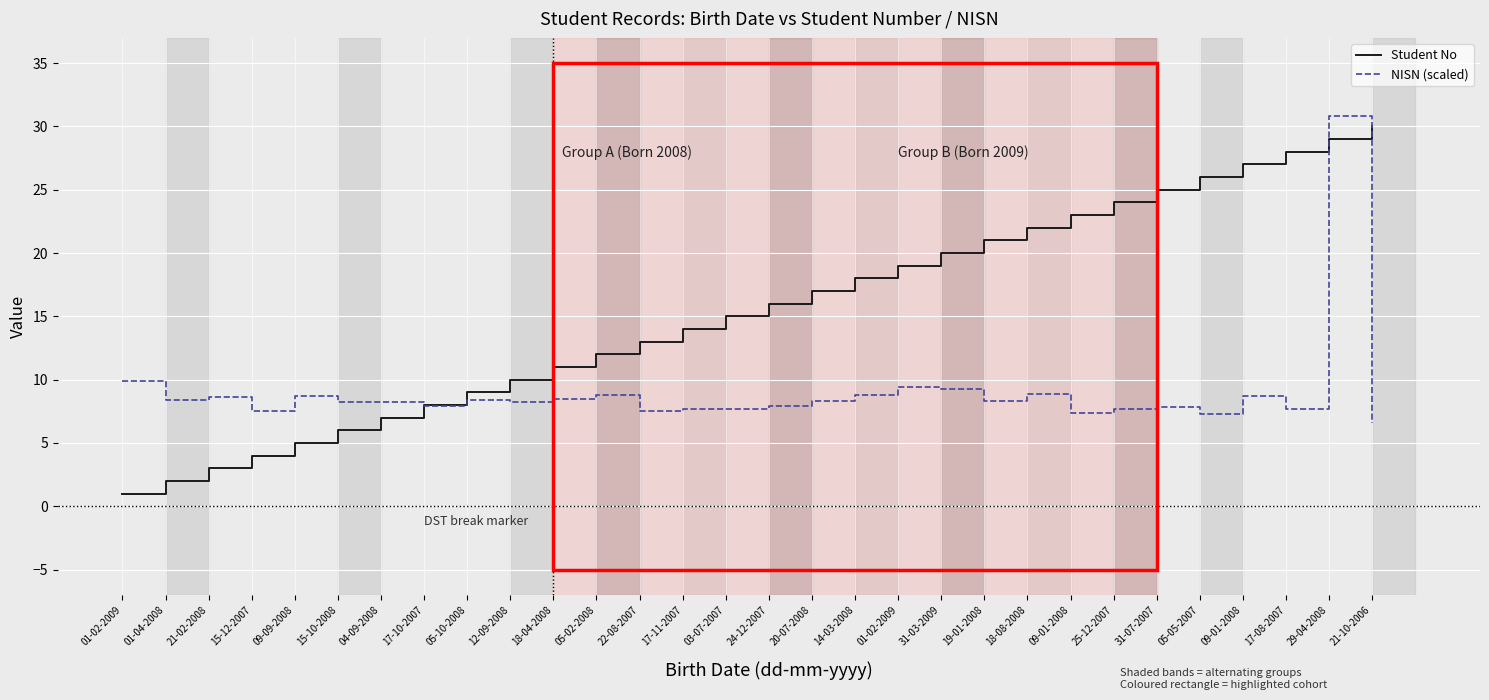

Between 12-09-2008 and 24-12-2007, which series saw the biggest shift?

Student No